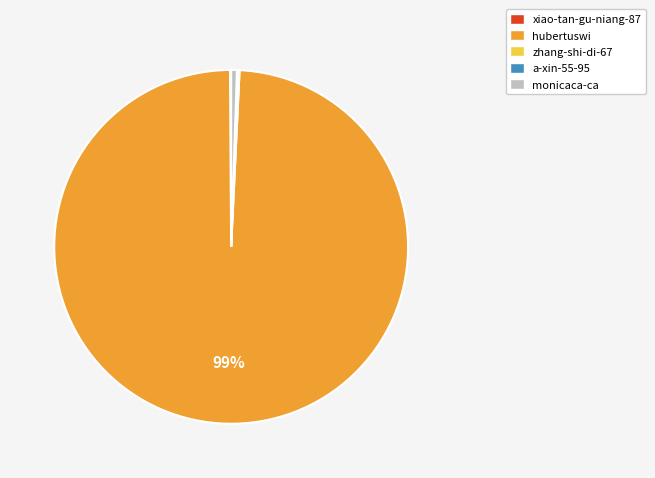

What is the majority slice?

hubertuswi